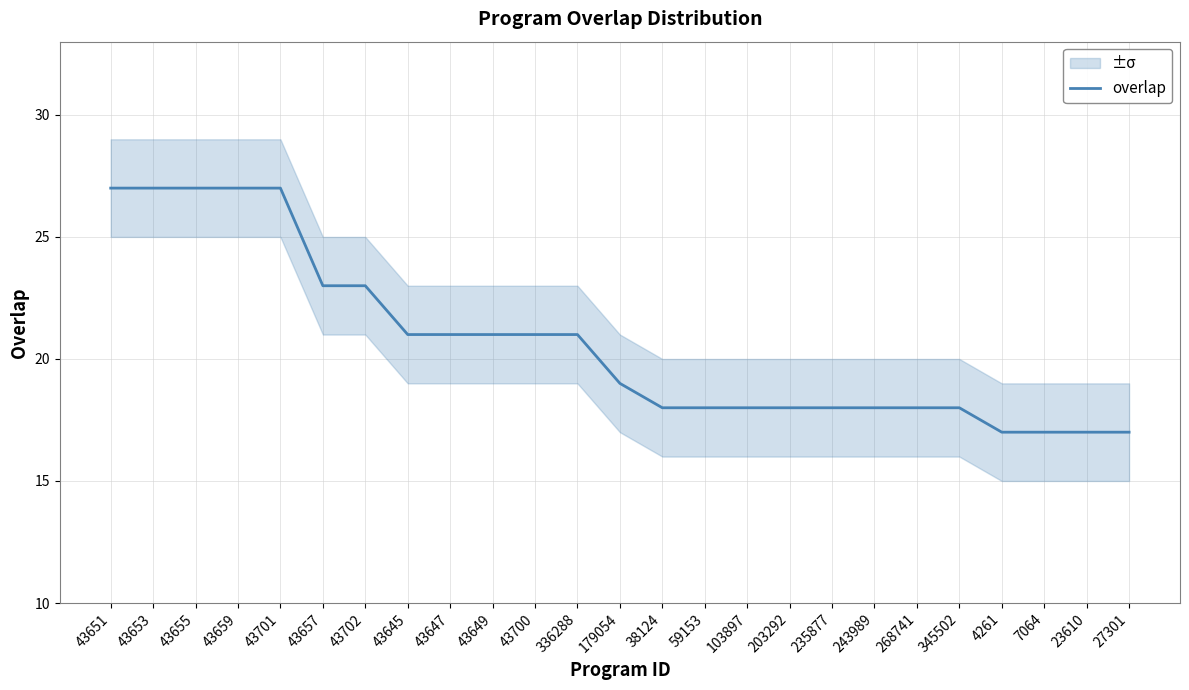

What is the difference between the maximum and second lowest values?

10